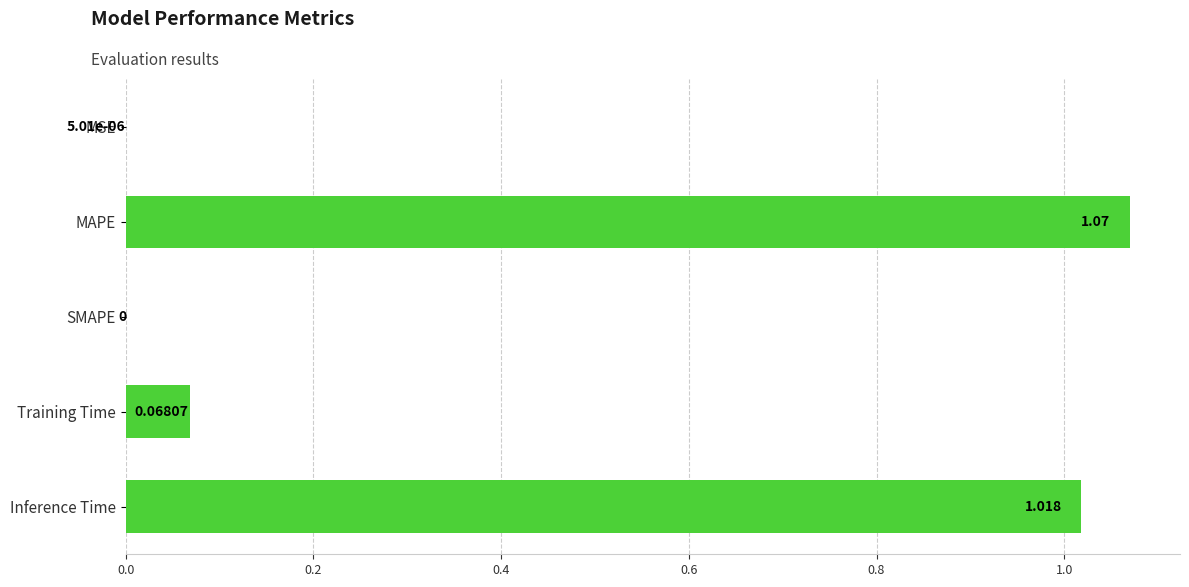

Which category has the highest value across all series?

MAPE